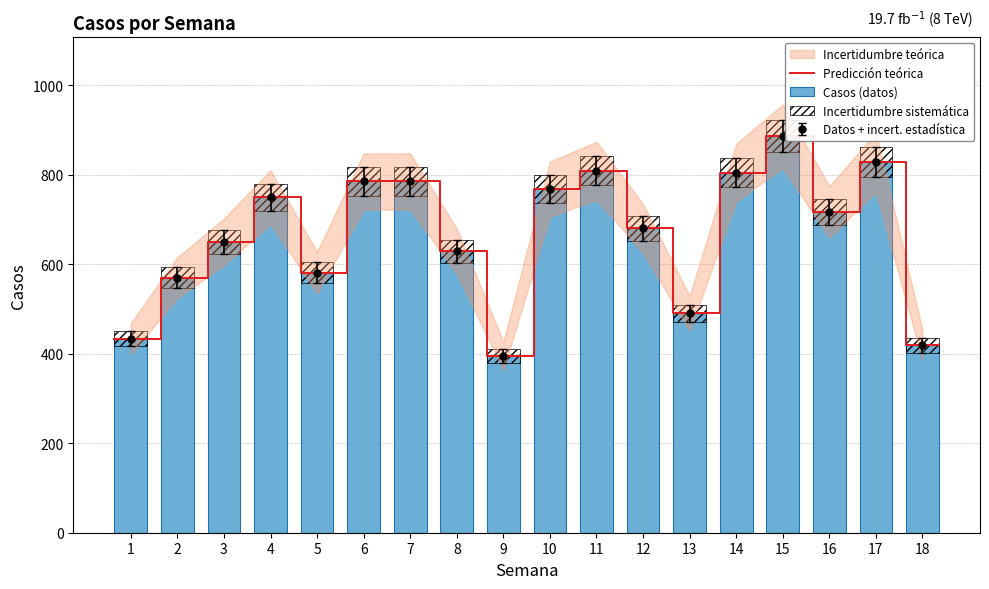

Rank the categories by value from highest to lowest.

15, 17, 11, 14, 6, 7, 10, 4, 16, 12, 3, 8, 5, 2, 13, 1, 18, 9